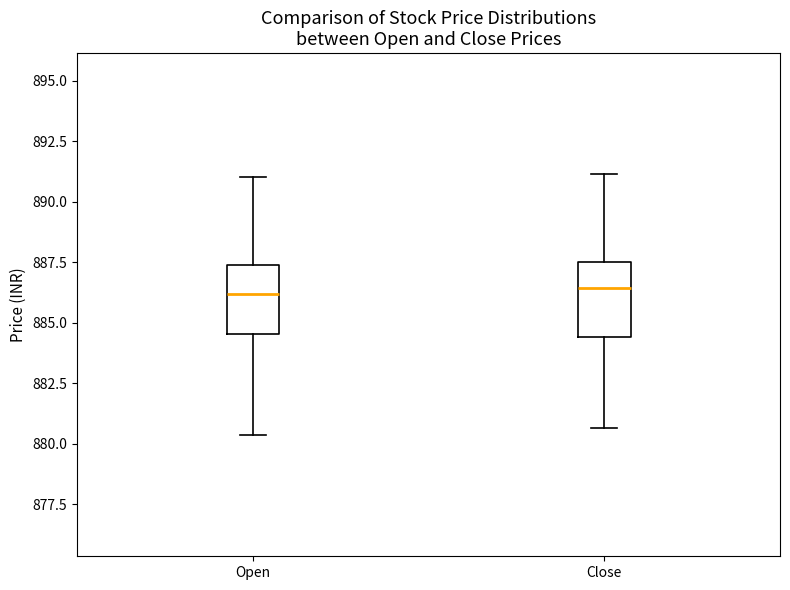

Reading left to right, transcribe this box plot: for each box, give where its median line is, the range the box spans, and where its two whiskers end, as read against the y-axis. The values are not printed on the chart, so give them approximately, as read against the axis.

Open: median 886.0, box 884.5 to 887.5, whiskers 880.5 to 891.0
Close: median 886.5, box 884.5 to 887.5, whiskers 880.5 to 891.0